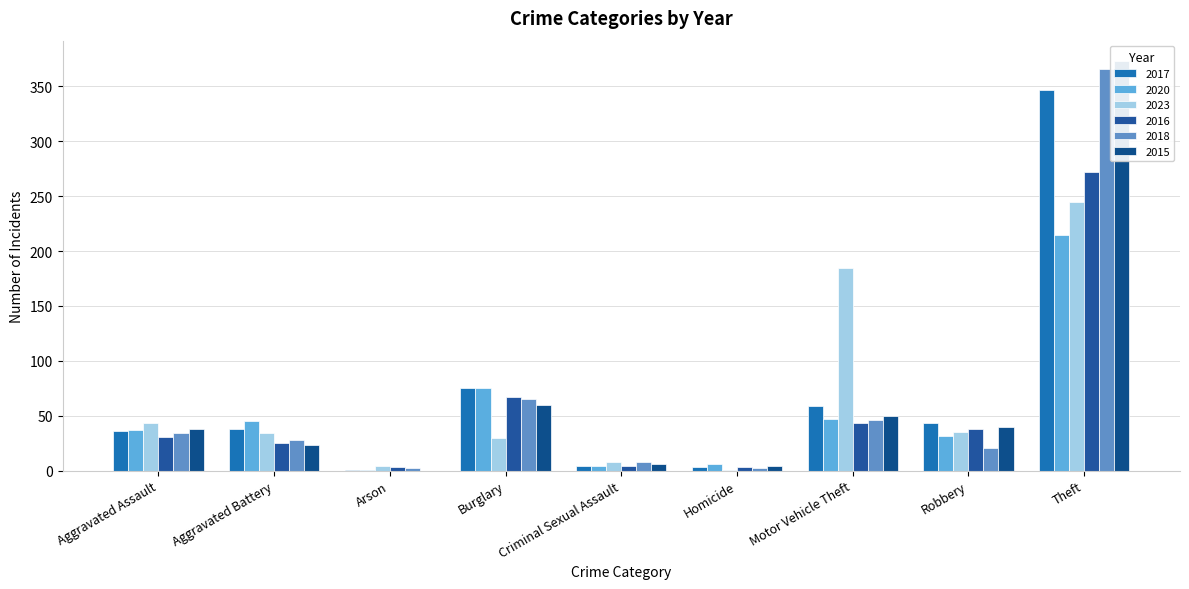

What are all the series names shown in the legend?

2017, 2020, 2023, 2016, 2018, 2015